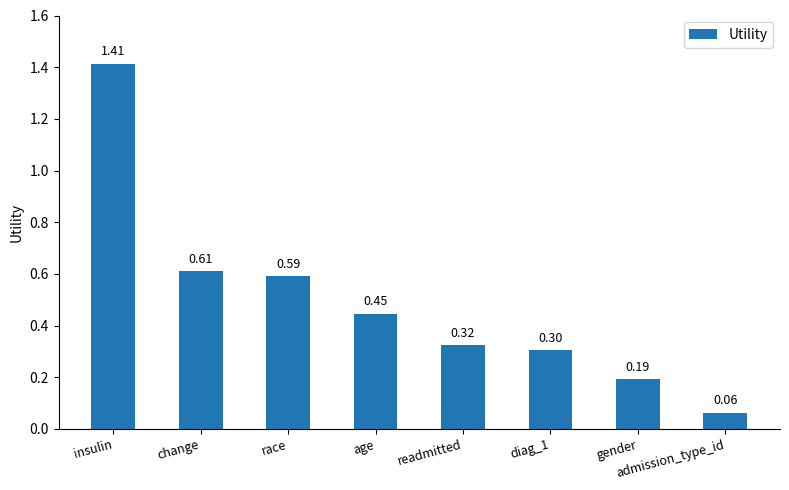

Read the value at diag_1.

0.3